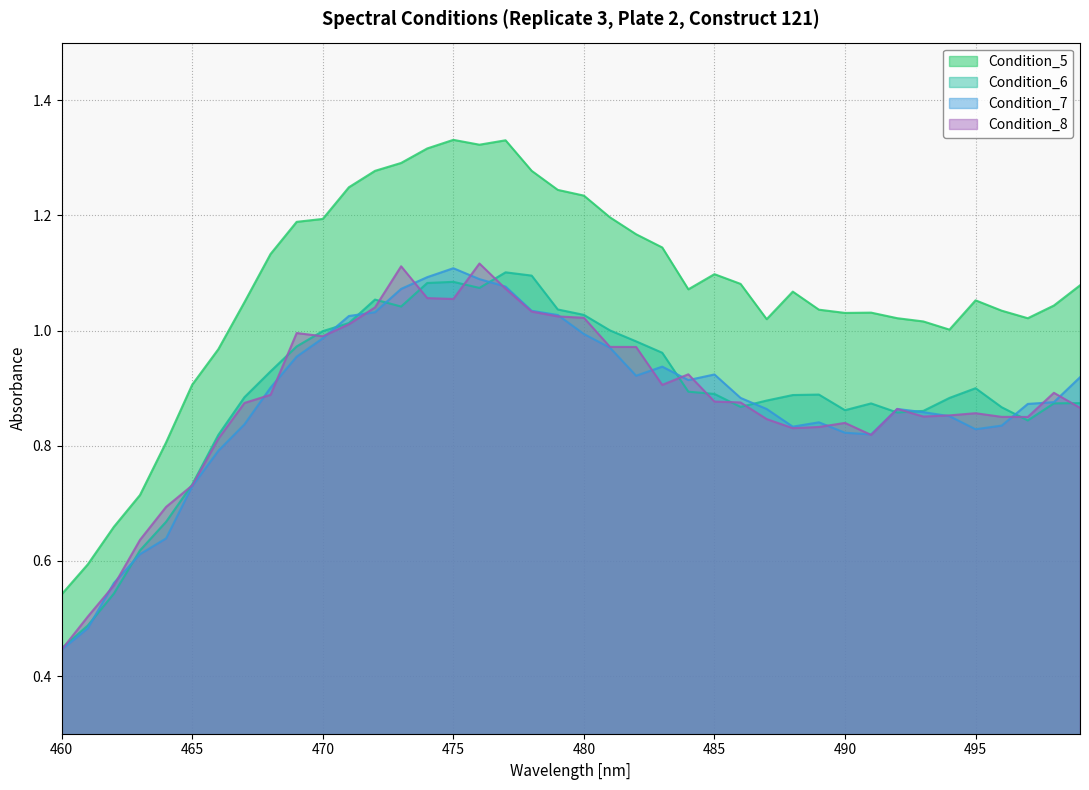

What is the difference between the maximum and minimum values in the Condition_6 series?

0.7